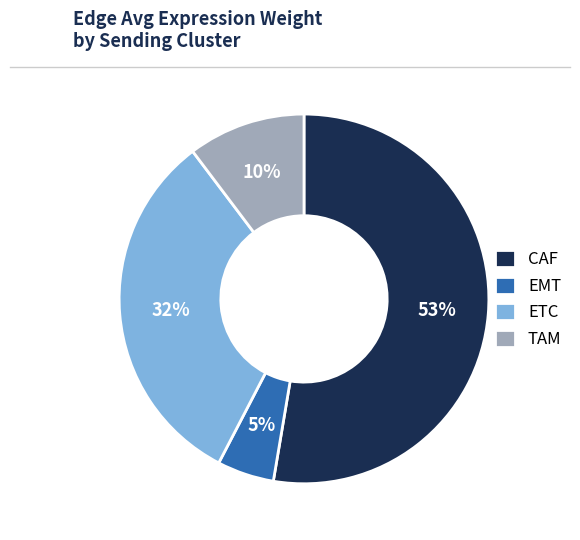

Does CAF account for over 50% of the chart?

Yes